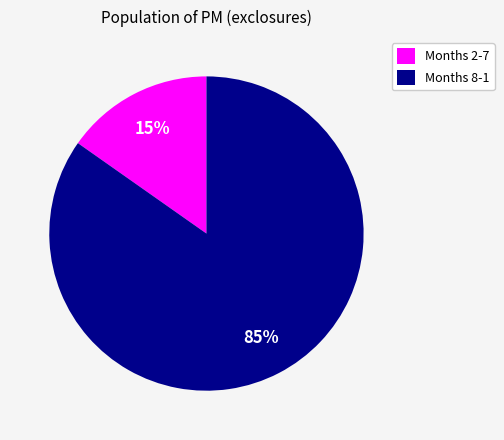

Rank the categories by value from highest to lowest.

Months 8-1, Months 2-7